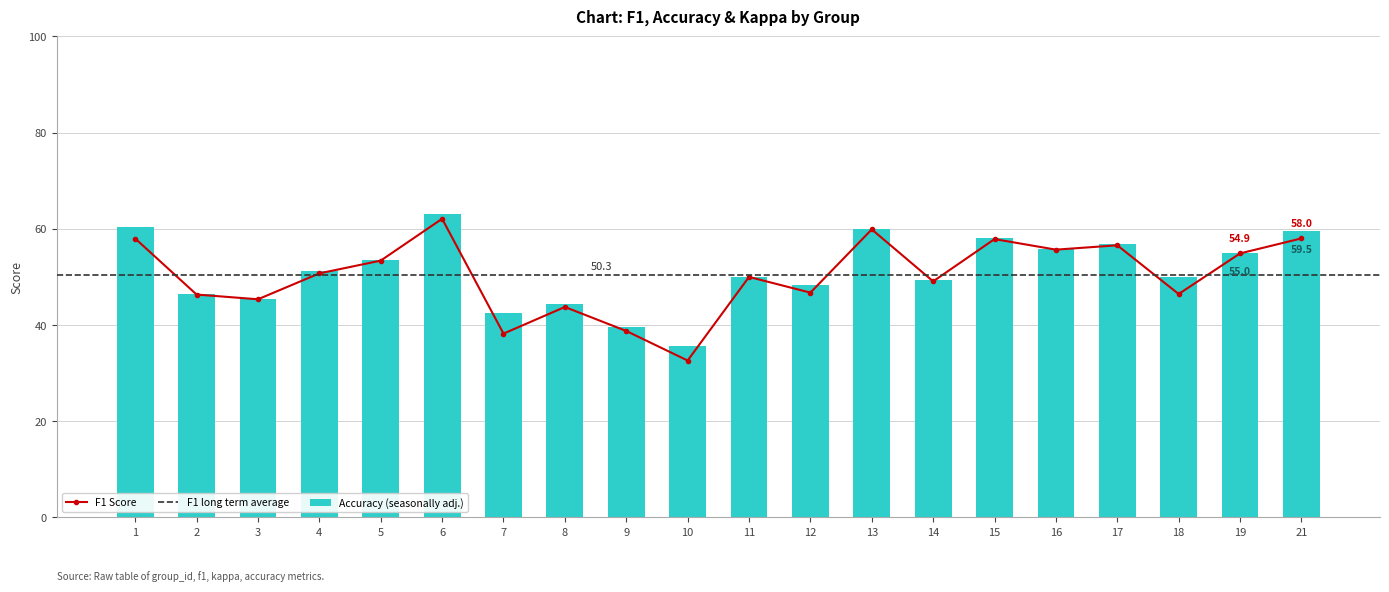

List the series in order of their peak value, highest first.

accuracy, f1